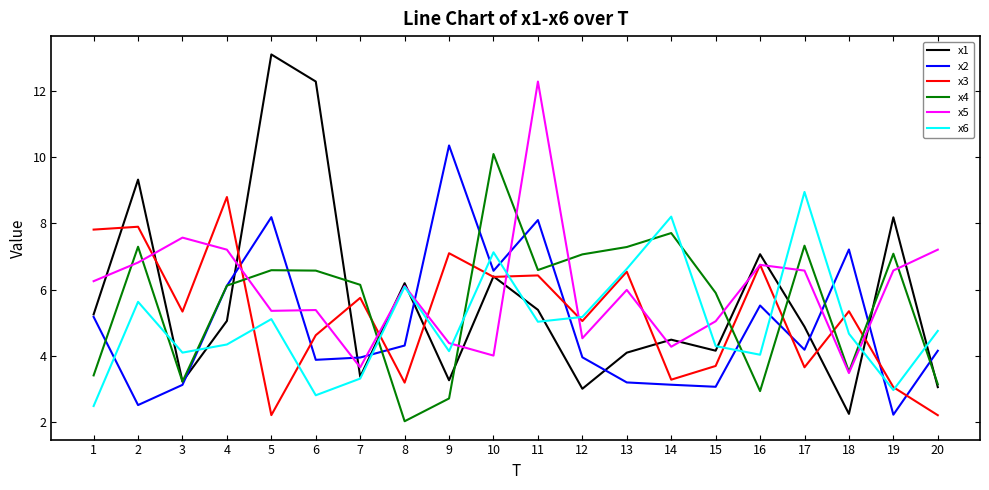

True or false: x6 and x2 cross at least once.

True